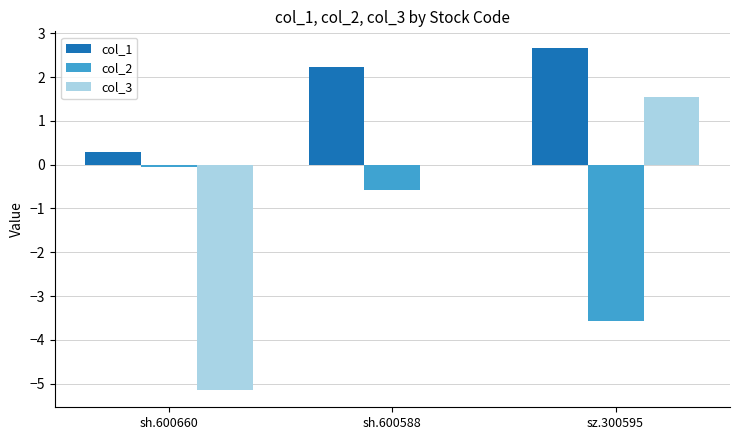

The value of col_3 at sh.600660 is -5.1. True or false?

True